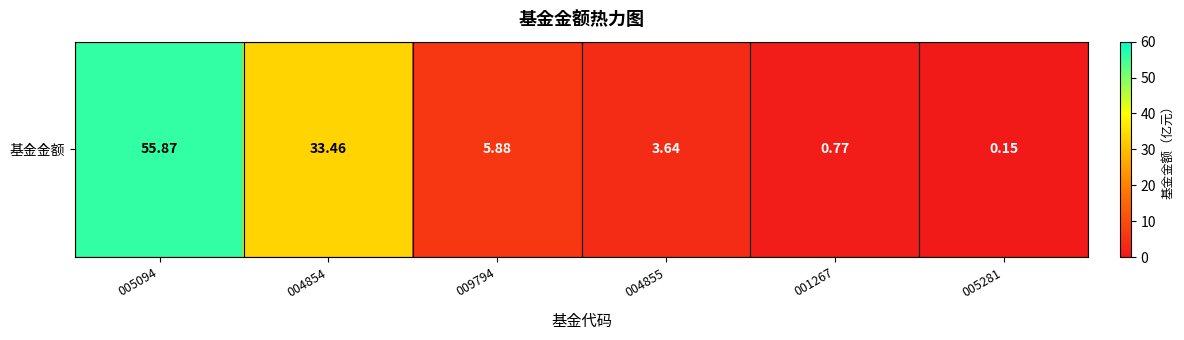

Reading right to left, what are all the values shown in this chart?

0.1	0.8	3.6	5.9	33.5	55.9